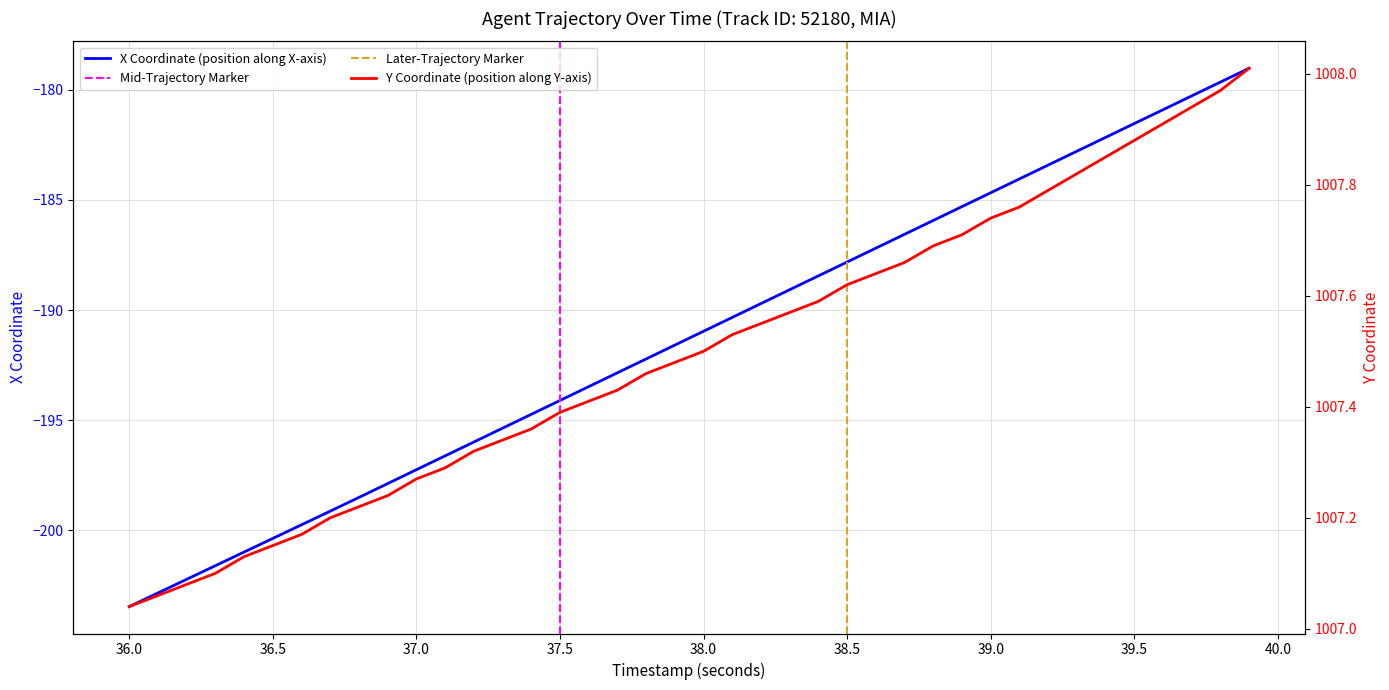

What is the difference between the maximum and minimum values in the X series?

24.5